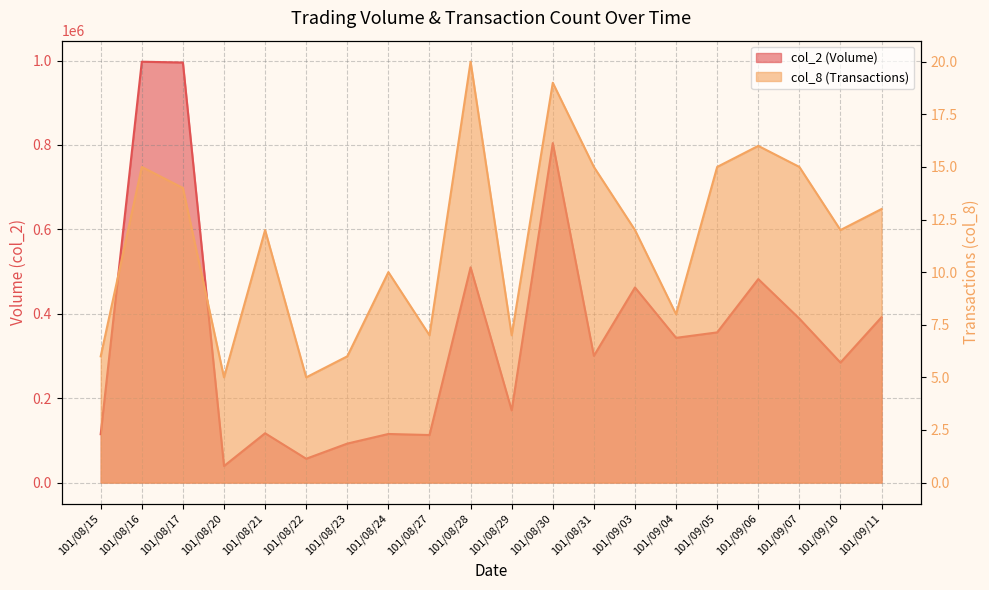

At which category is the sum across all series the highest?

101/08/16